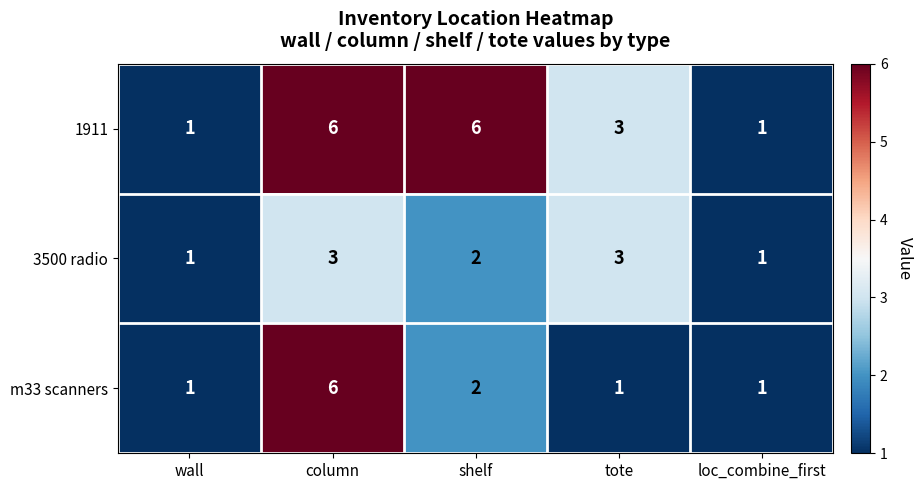

At which category is the sum across all series the highest?

column